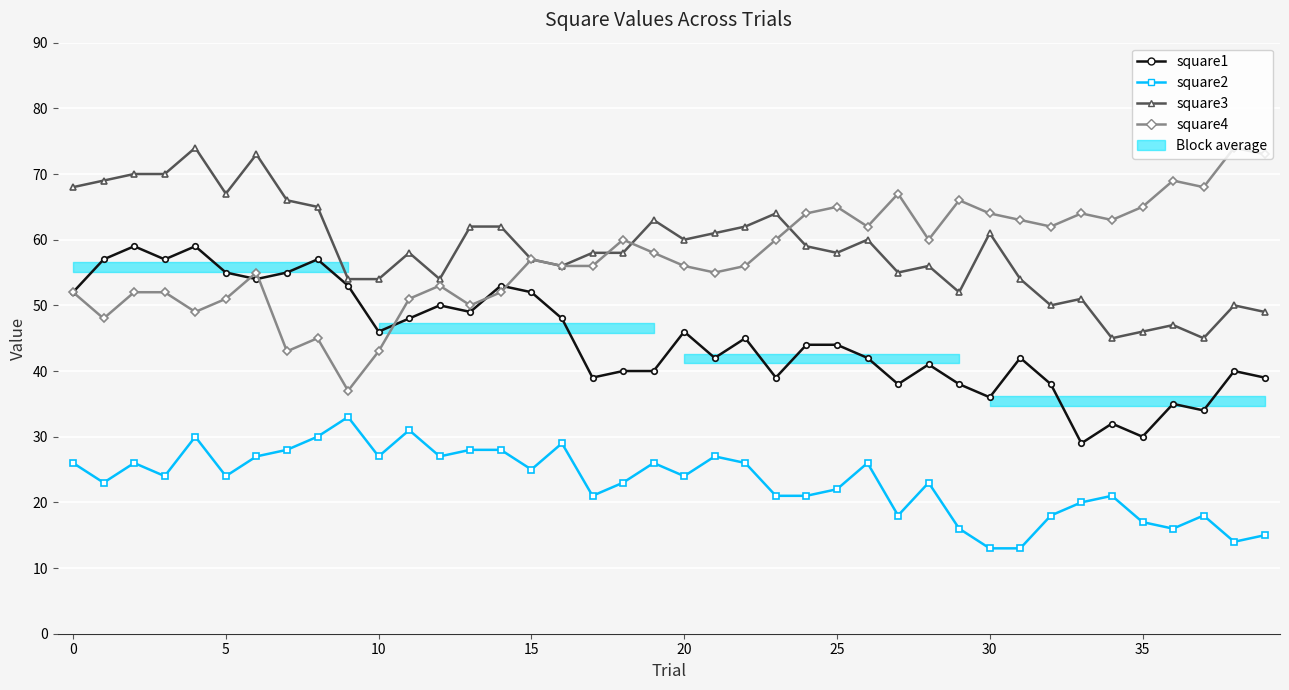

At which label is square3 closest to 59?

24